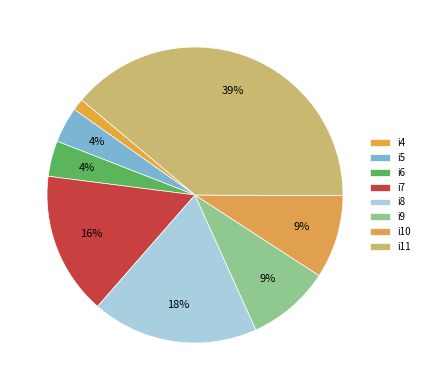

How many segments does this pie chart have?

8